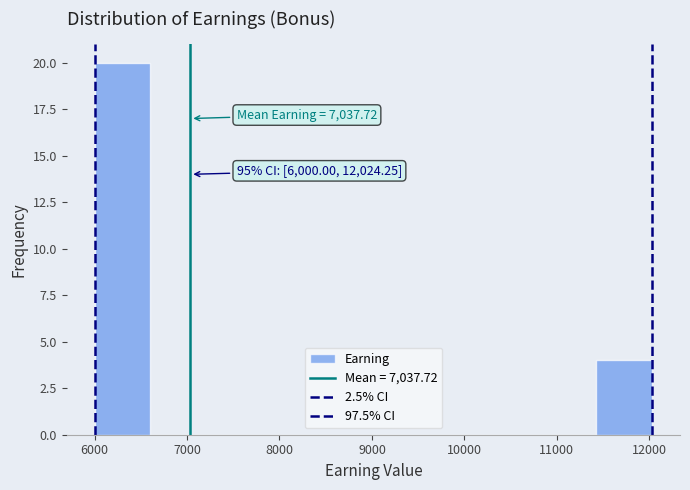

Over which range of the x-axis is the bar tallest?

6000 to 6600